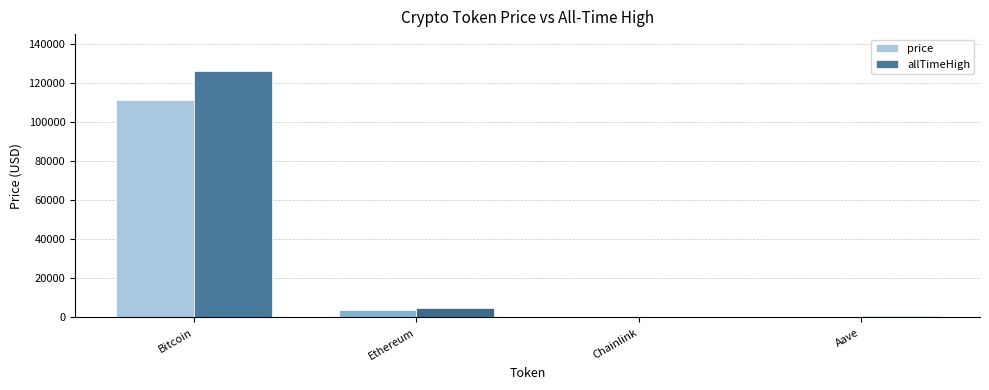

How many data points in allTimeHigh are above 4946?

2